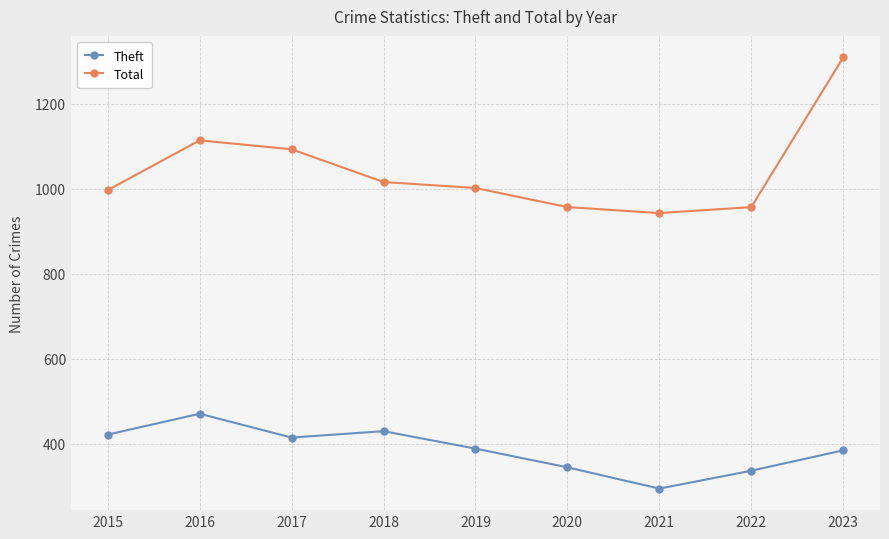

What is the minimum value for Theft?

295